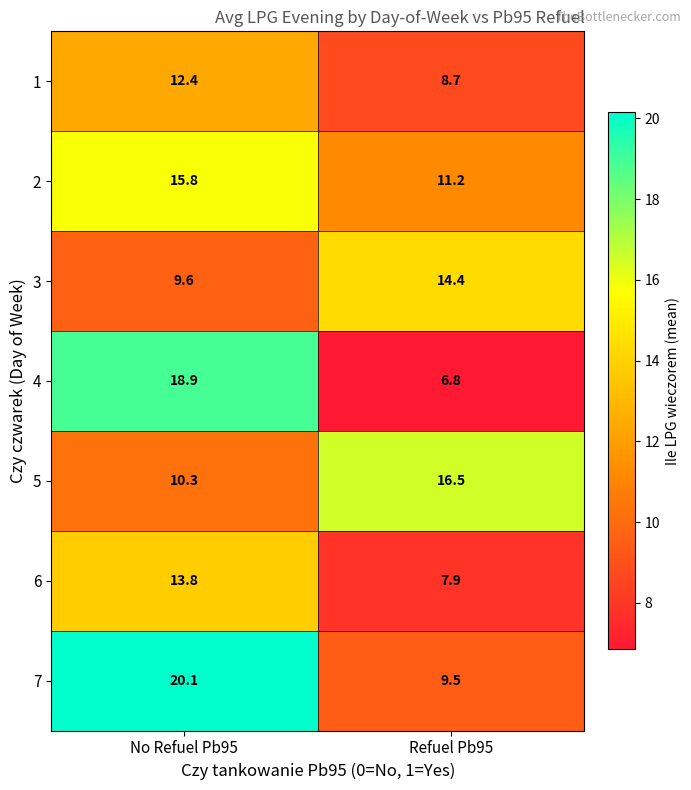

Which series has the widest spread of values?

4